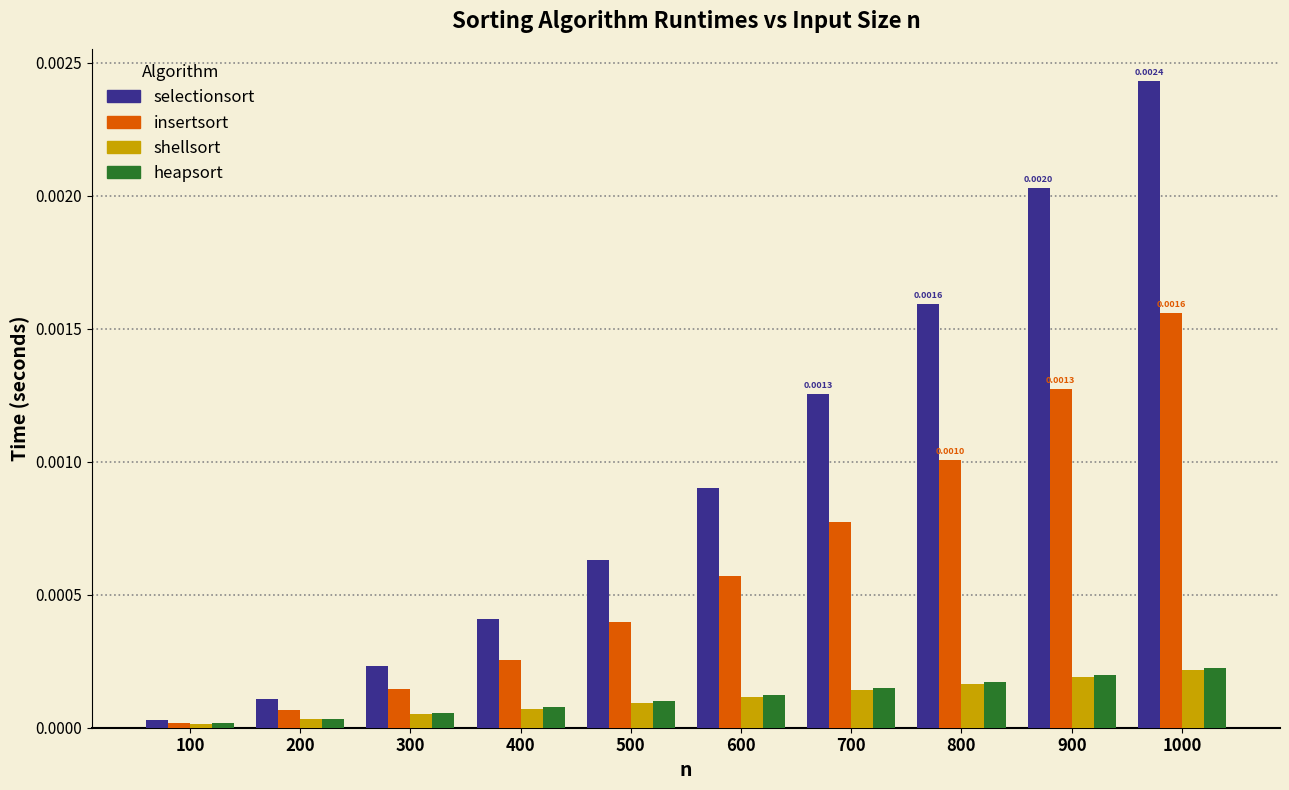

Is the value of insertsort at 1000 greater than the value of shellsort at 600?

Yes